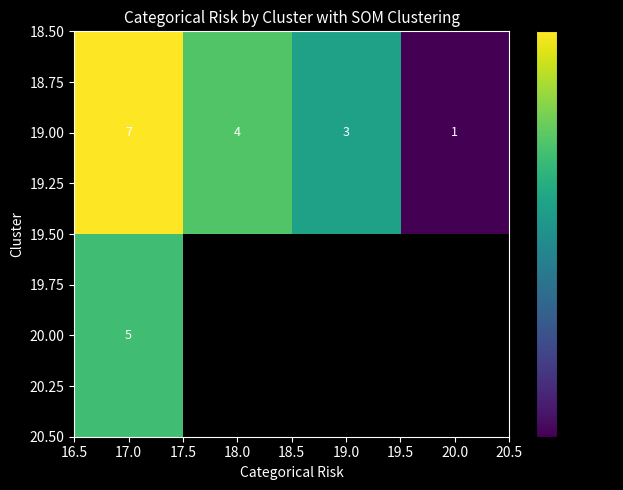

The value of 19.00 at 18.0 is 4. True or false?

True